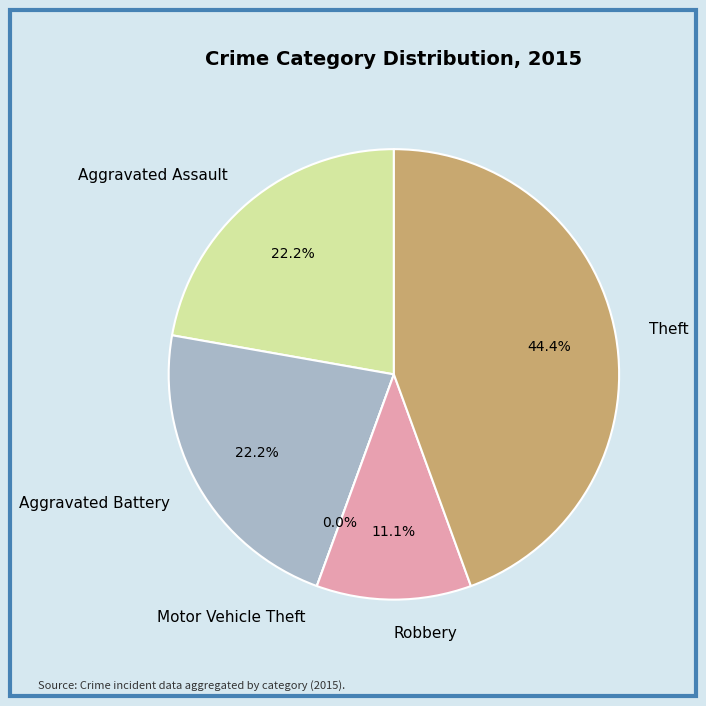

Which has a higher value, Motor Vehicle Theft or Aggravated Assault?

Aggravated Assault